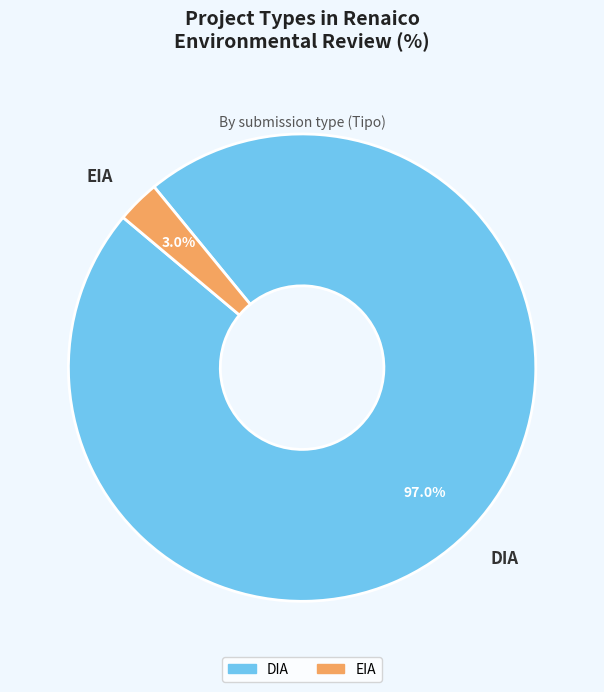

Between DIA and EIA, which is larger?

DIA